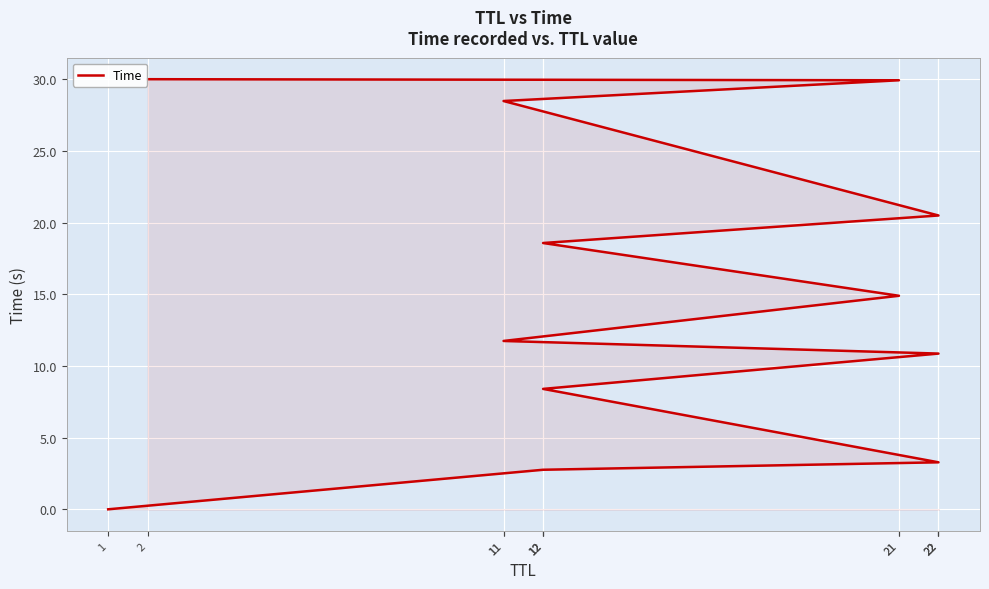

Rank the categories by value from lowest to highest.

1, 12, 22, 12, 22, 11, 21, 12, 22, 11, 21, 2